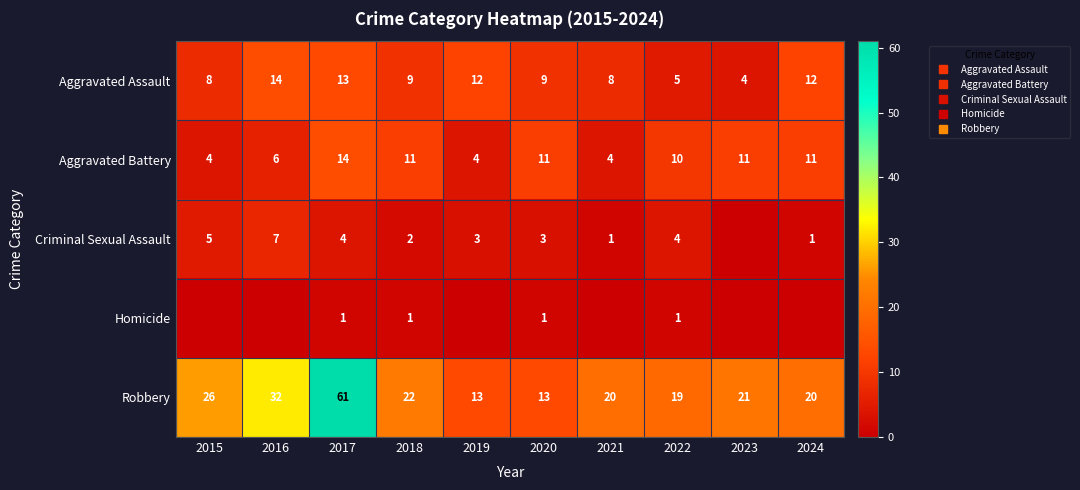

Which category has the highest value across all series?

2017